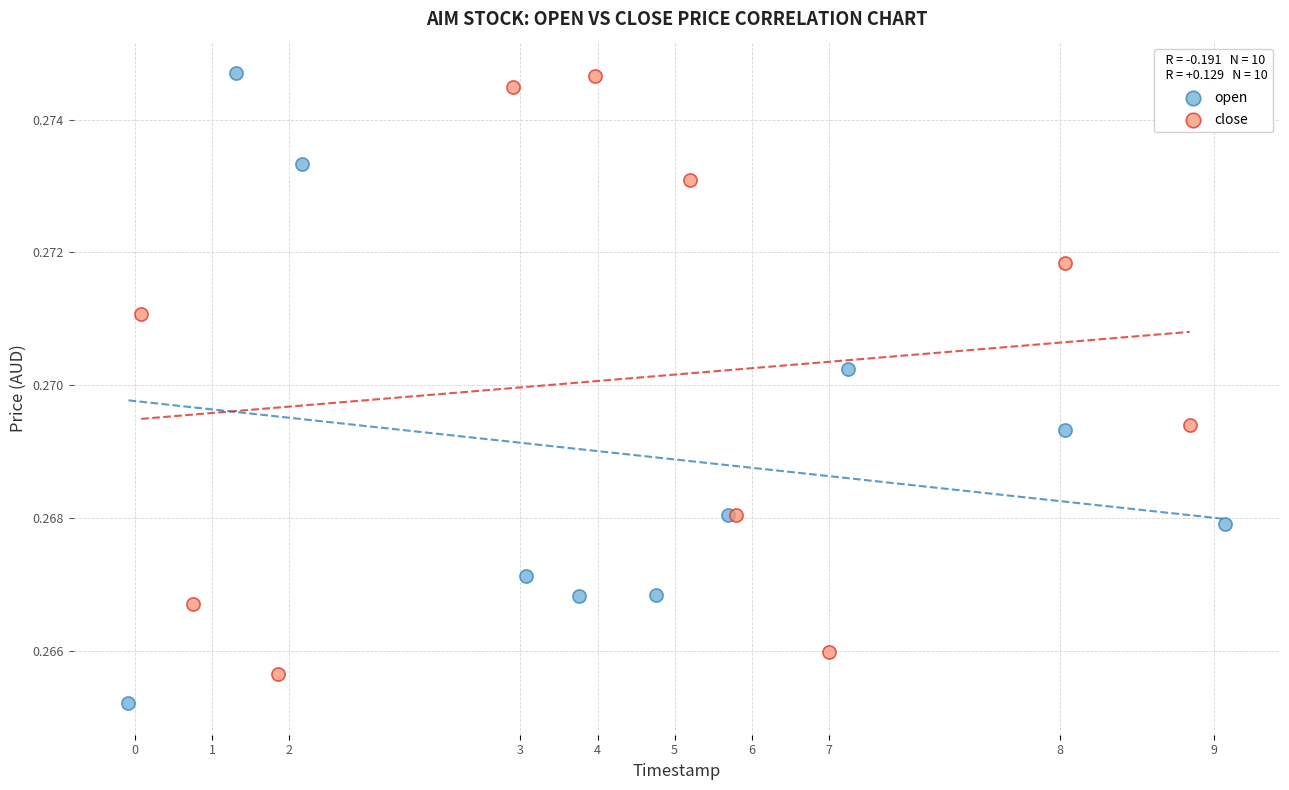

Which series reaches the minimum Y coordinate?

open